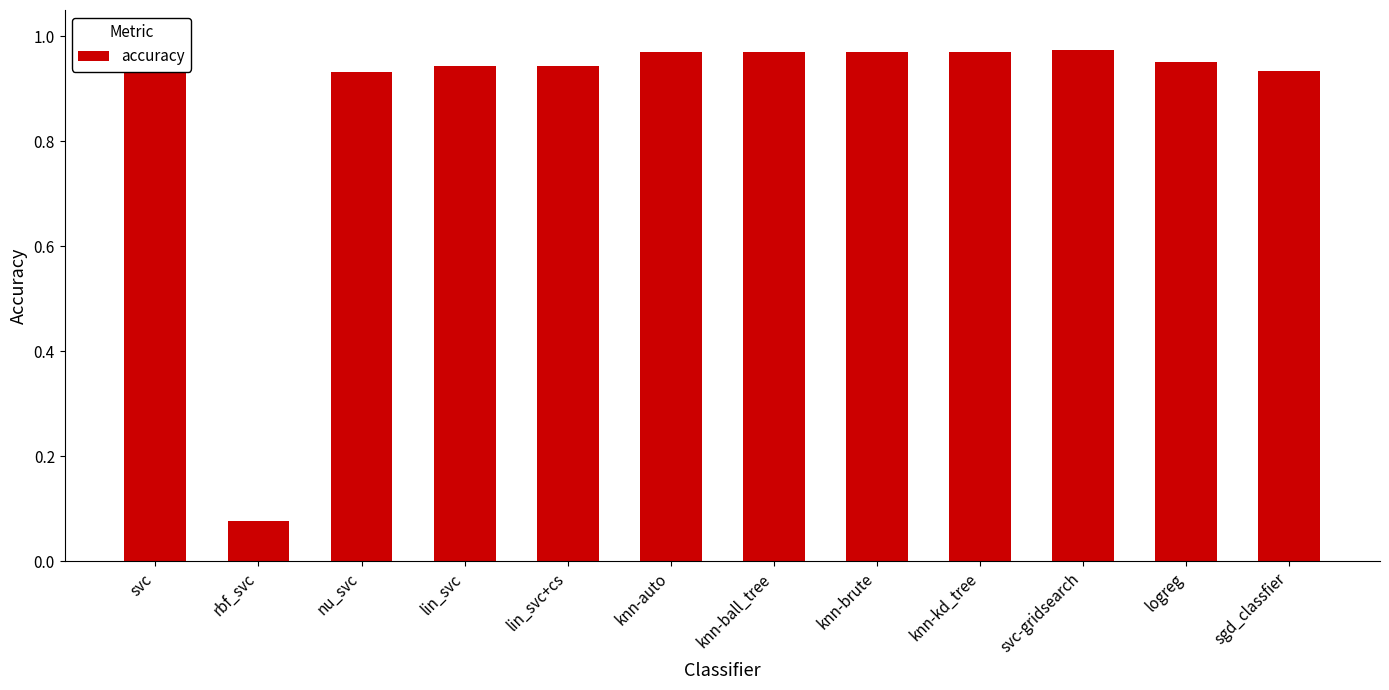

Reading right to left, transcribe all the data shown in this chart.

0.9	1.0	1.0	1.0	1.0	1.0	1.0	0.9	0.9	0.9	0.1	1.0